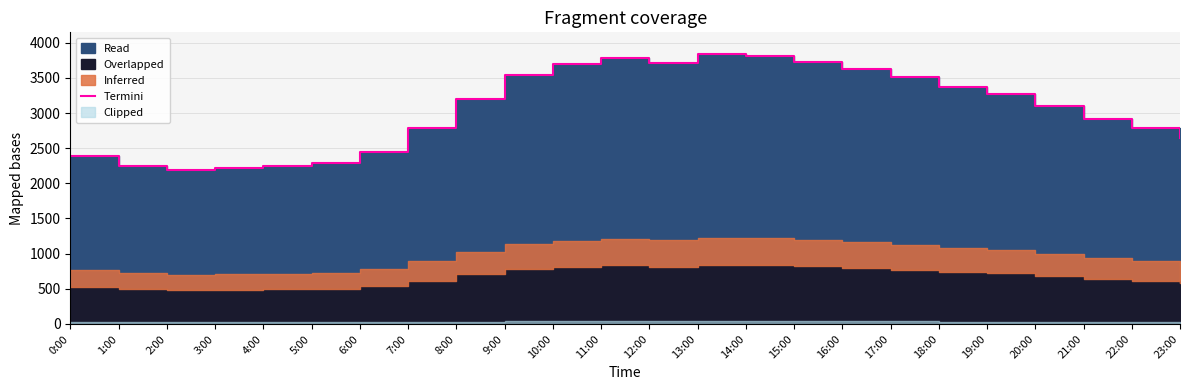

Where is the data nearest to the value 3016?

20:00